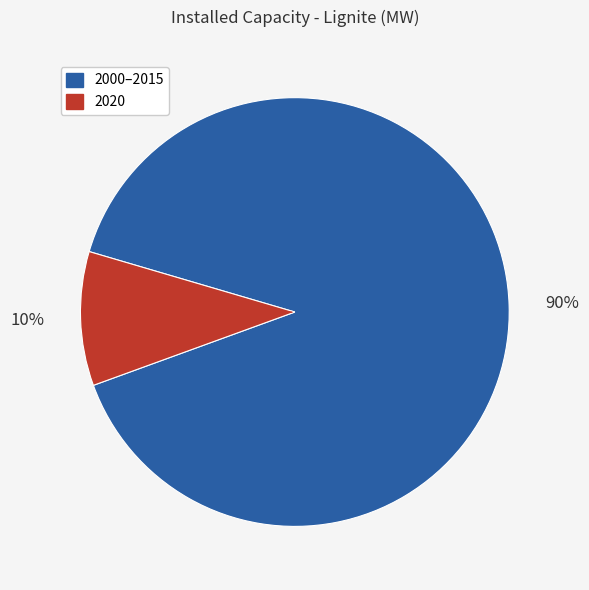

To the nearest percent, what portion does 2000–2015 represent?

90%